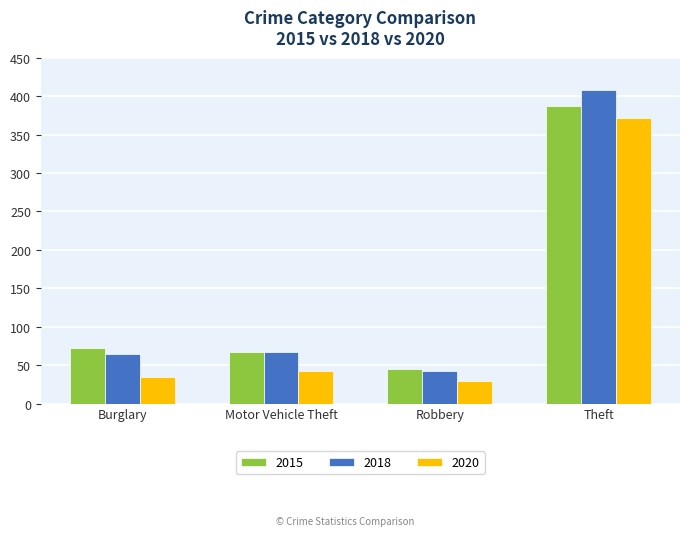

Is it true that 2020 equals 601 at Theft?

False